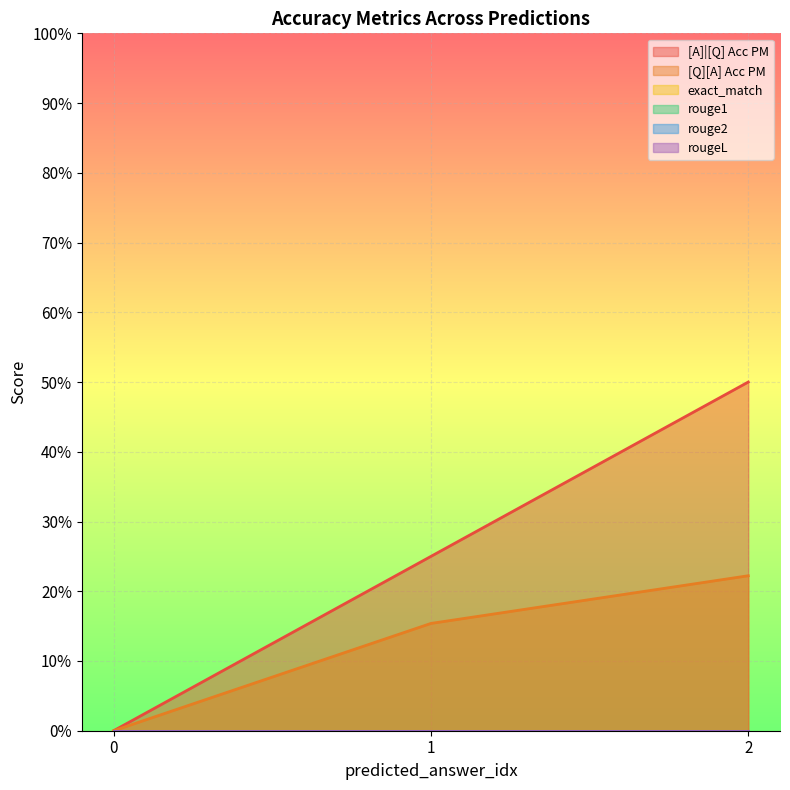

Is it true that rouge2 equals 0.0 at 0?

True